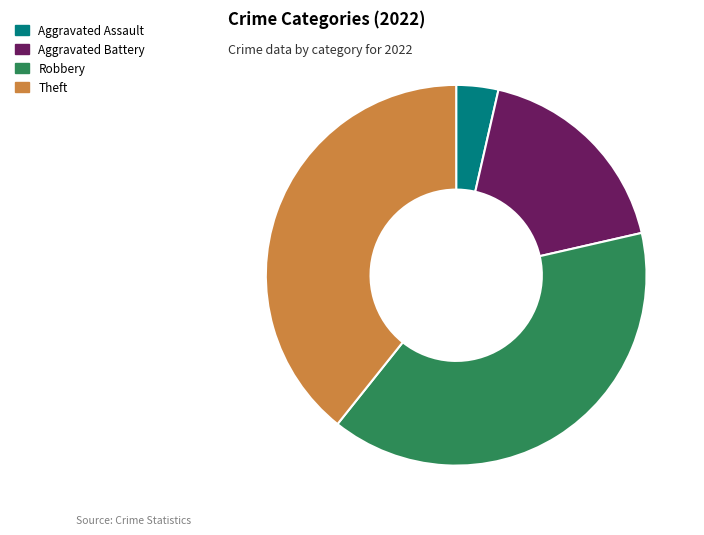

Is it true that Aggravated Battery is 18% of the pie?

True